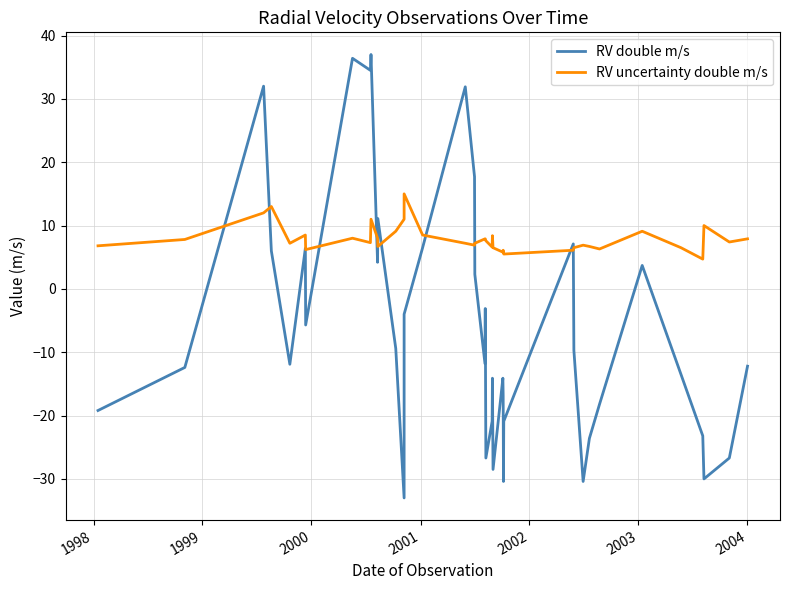

What are all the series names shown in the legend?

RV double m/s, RV uncertainty double m/s